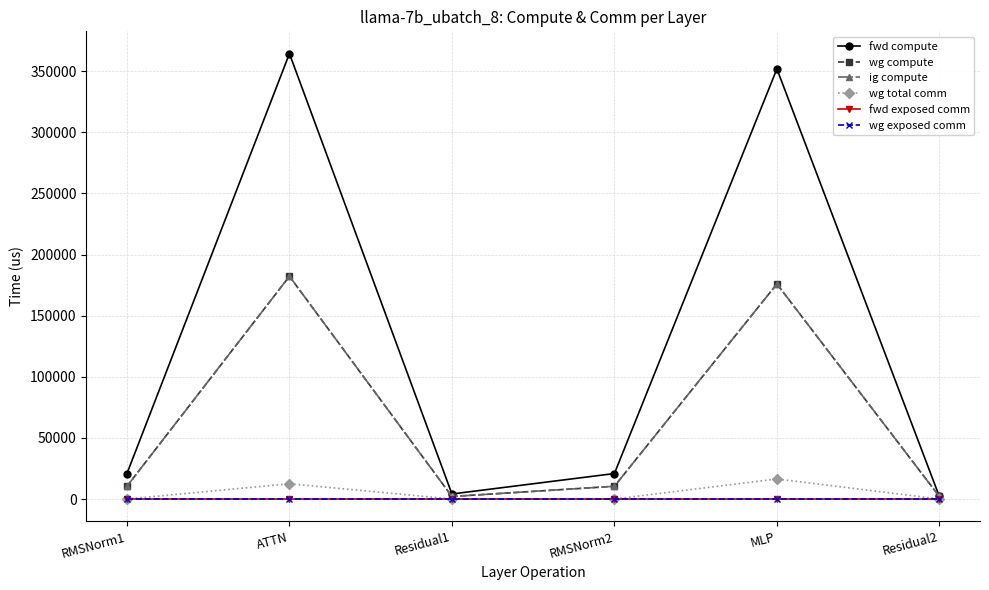

Is this an area chart (filled region under the line)?

No